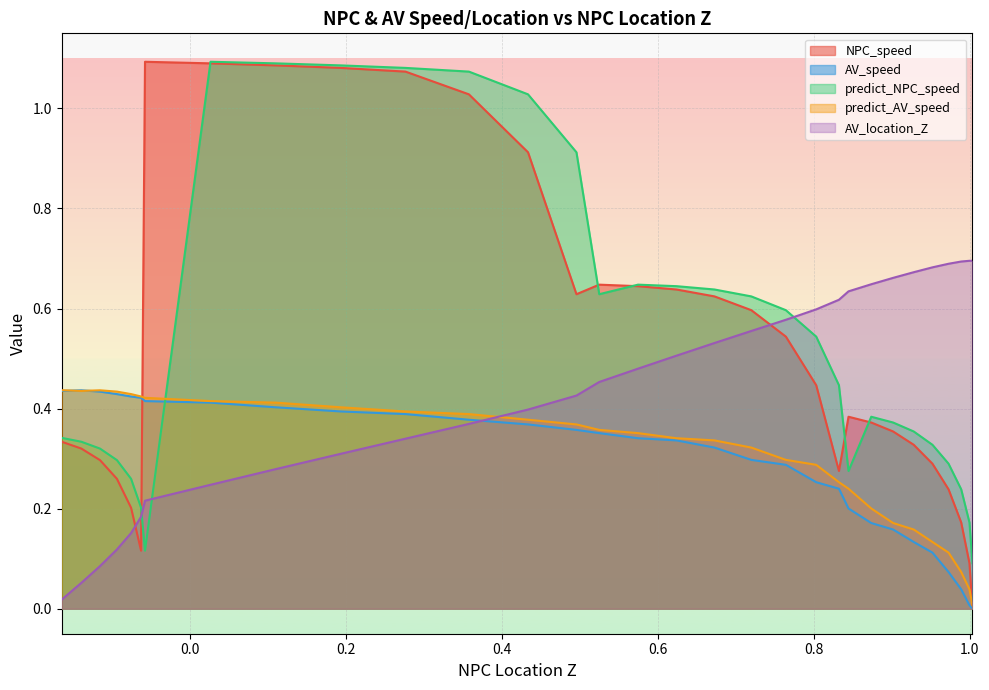

What is the sum of all AV_speed values?

9.0